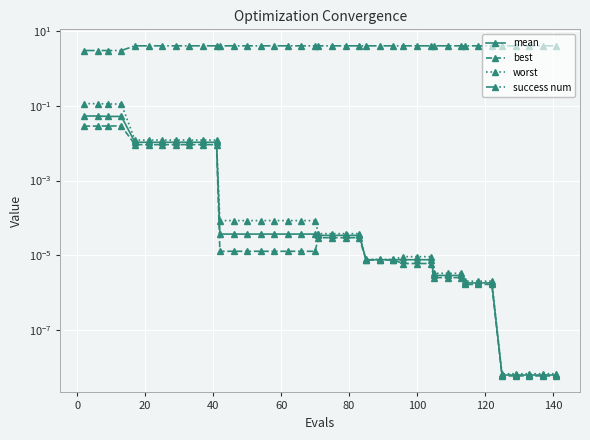

Reading left to right, transcribe all the data shown in this chart.

mean: 0.1	0.1	0.1	0.1	0.0	0.0	0.0	0.0	0.0	0.0	0.0	0.0	0.0	0.0	0.0	0.0	0.0	0.0	0.0	0.0	0.0	0.0	0.0	0.0	0.0	0.0	0.0	0.0	0.0	0.0	0.0	0.0	0.0	0.0	0.0	0.0	0.0	0.0	0.0	0.0
best: 0.0	0.0	0.0	0.0	0.0	0.0	0.0	0.0	0.0	0.0	0.0	0.0	0.0	0.0	0.0	0.0	0.0	0.0	0.0	0.0	0.0	0.0	0.0	0.0	0.0	0.0	0.0	0.0	0.0	0.0	0.0	0.0	0.0	0.0	0.0	0.0	0.0	0.0	0.0	0.0
worst: 0.1	0.1	0.1	0.1	0.0	0.0	0.0	0.0	0.0	0.0	0.0	0.0	0.0	0.0	0.0	0.0	0.0	0.0	0.0	0.0	0.0	0.0	0.0	0.0	0.0	0.0	0.0	0.0	0.0	0.0	0.0	0.0	0.0	0.0	0.0	0.0	0.0	0.0	0.0	0.0
success num: 3.0	3.0	3.0	3.0	4.0	4.0	4.0	4.0	4.0	4.0	4.0	4.0	4.0	4.0	4.0	4.0	4.0	4.0	4.0	4.0	4.0	4.0	4.0	4.0	4.0	4.0	4.0	4.0	4.0	4.0	4.0	4.0	4.0	4.0	4.0	4.0	4.0	4.0	4.0	4.0